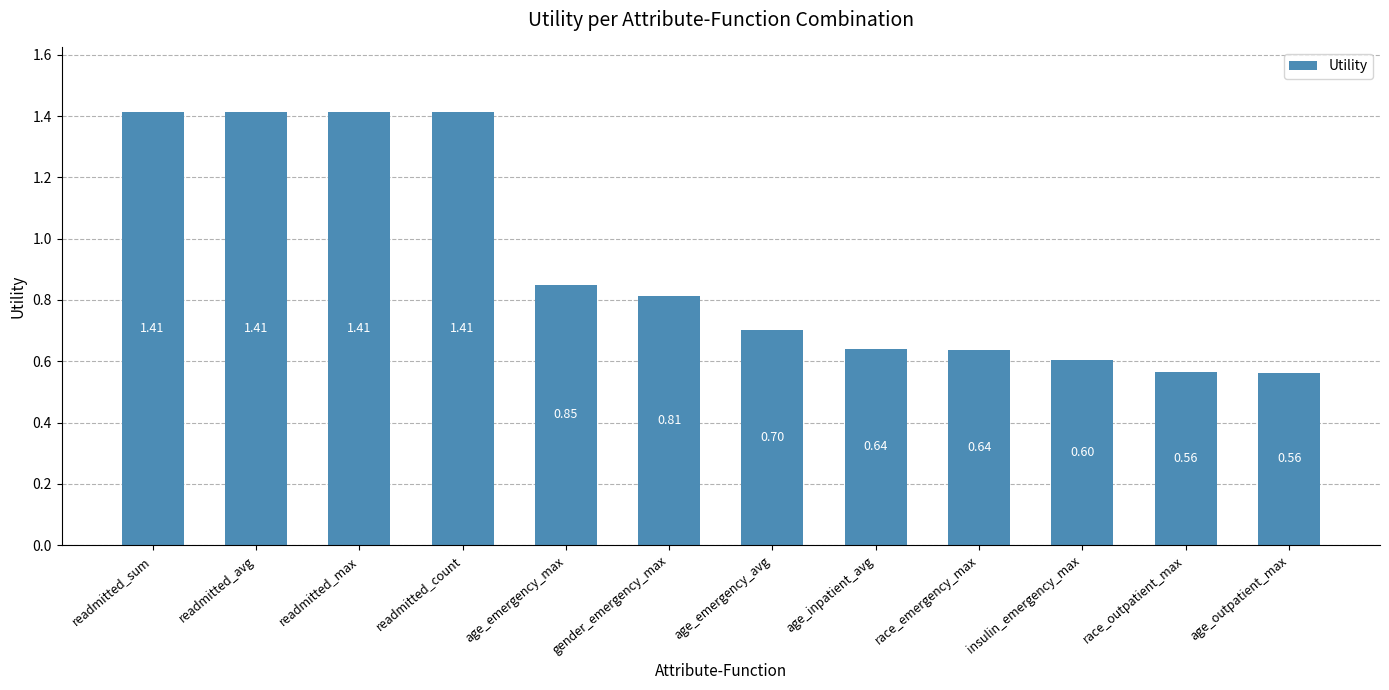

What is the label of the 11th bar from the left?

race_outpatient_max